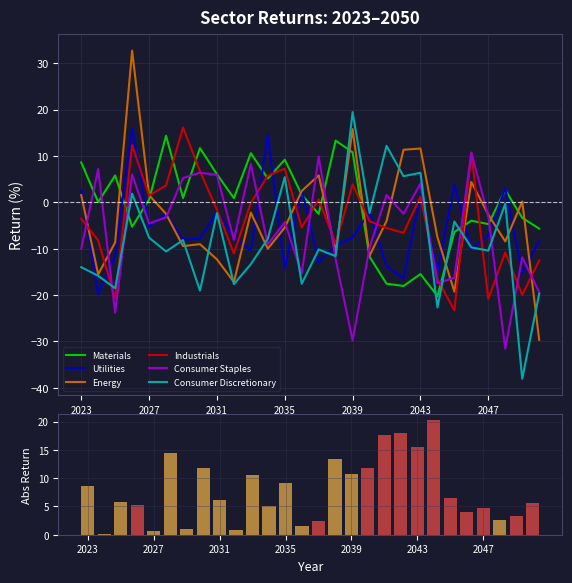

What is the minimum value for Consumer Discretionary?

-38.1